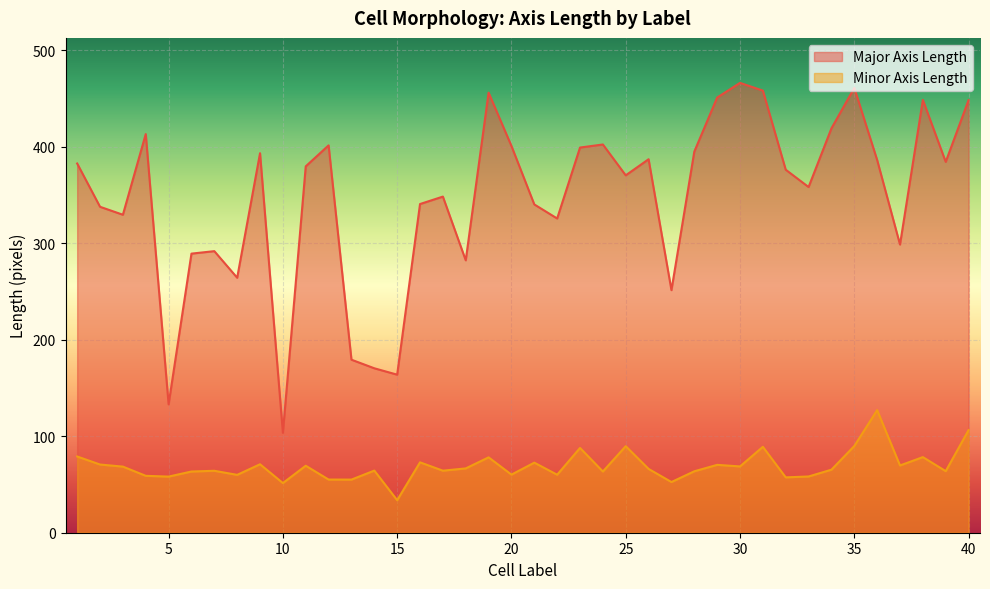

Which series has the largest range (max minus min)?

Major Axis Length